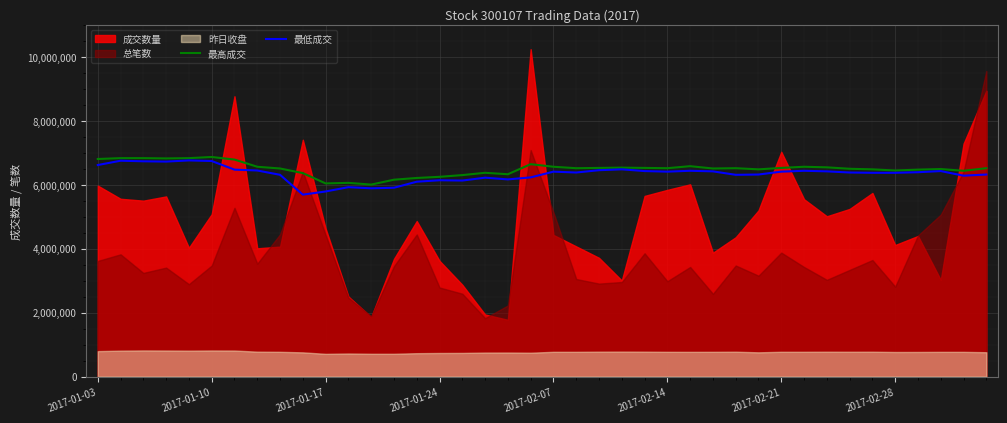

What is the maximum value for 最低成交?

6768000